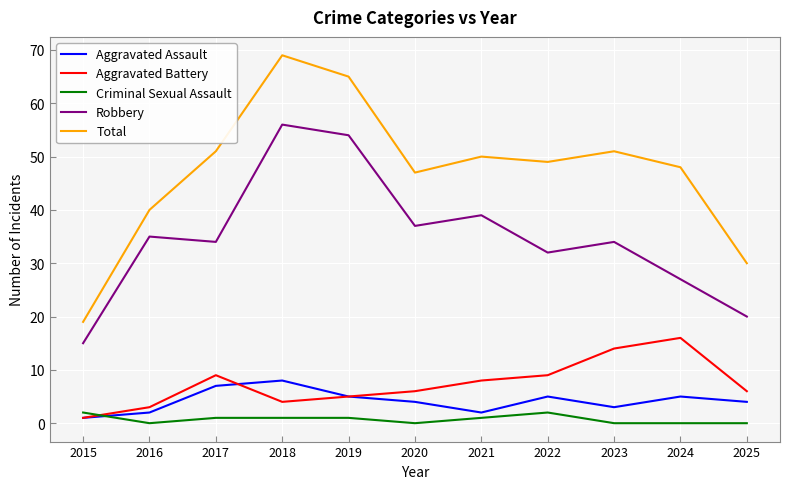

True or false: Total and Aggravated Assault cross at least once.

False